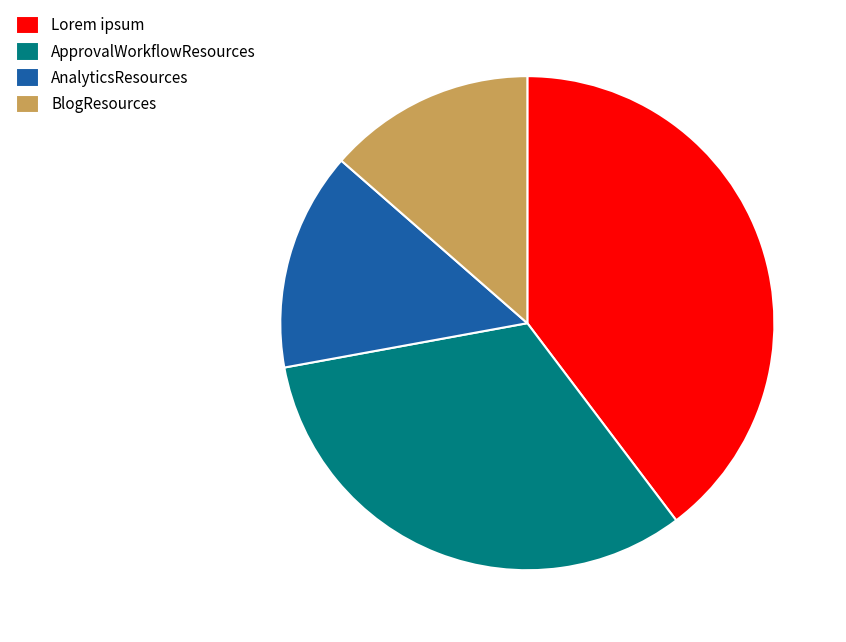

Between ApprovalWorkflowResources and BlogResources, which is larger?

ApprovalWorkflowResources